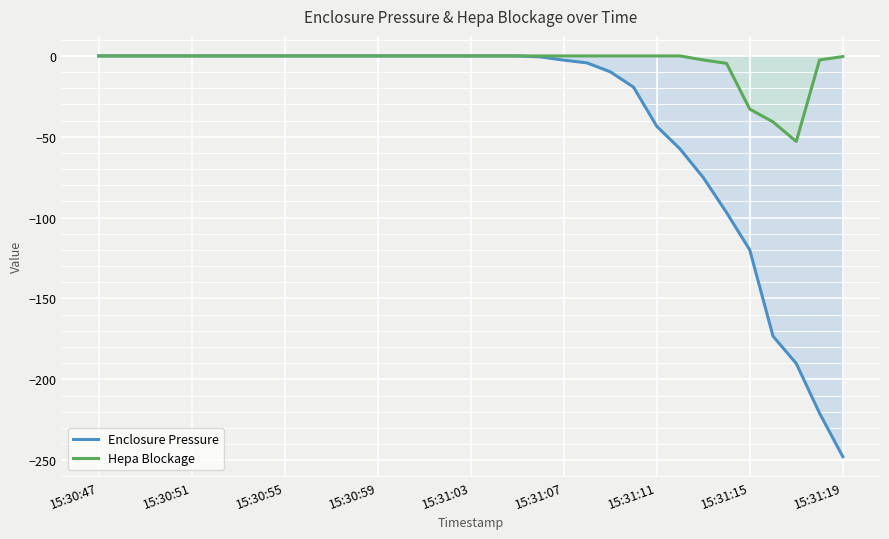

Which series has the widest spread of values?

Enclosure Pressure